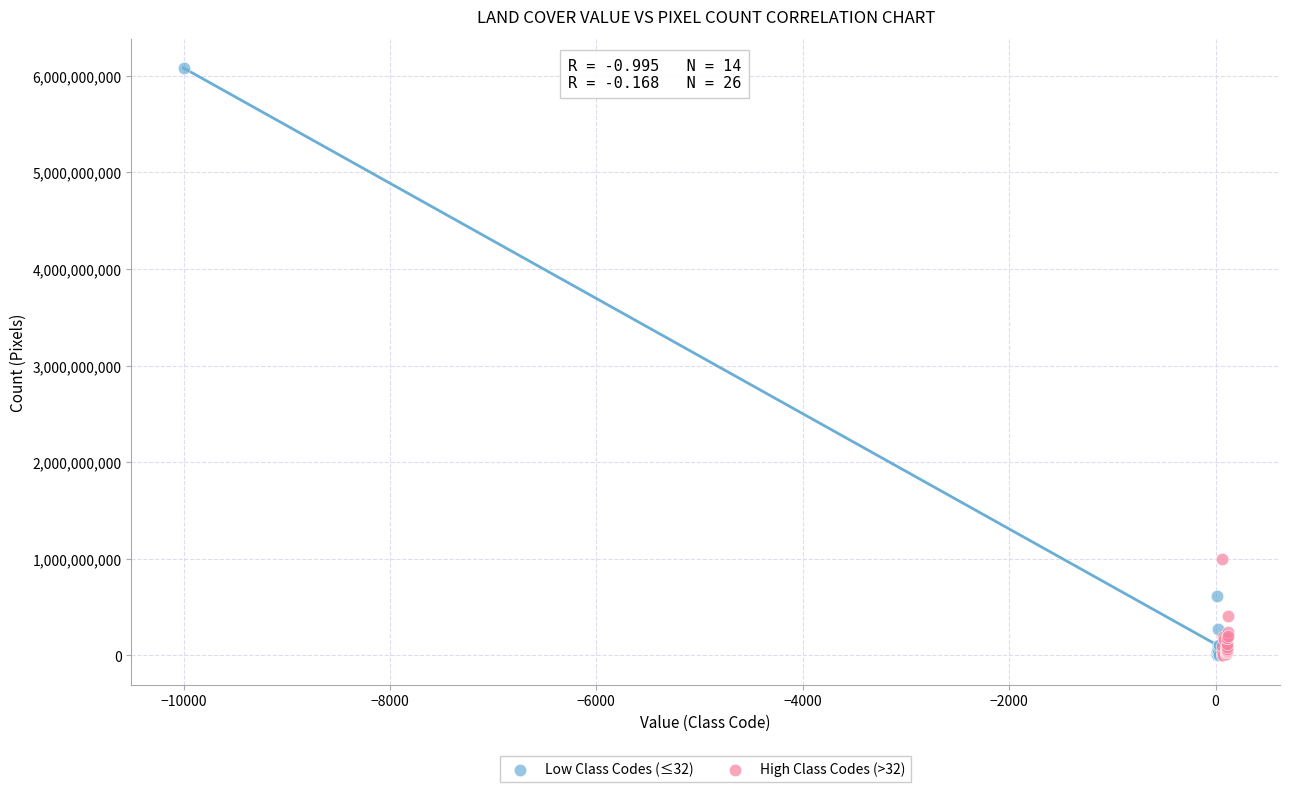

Which series has the largest Y range (max minus min)?

Low Class Codes (≤32)